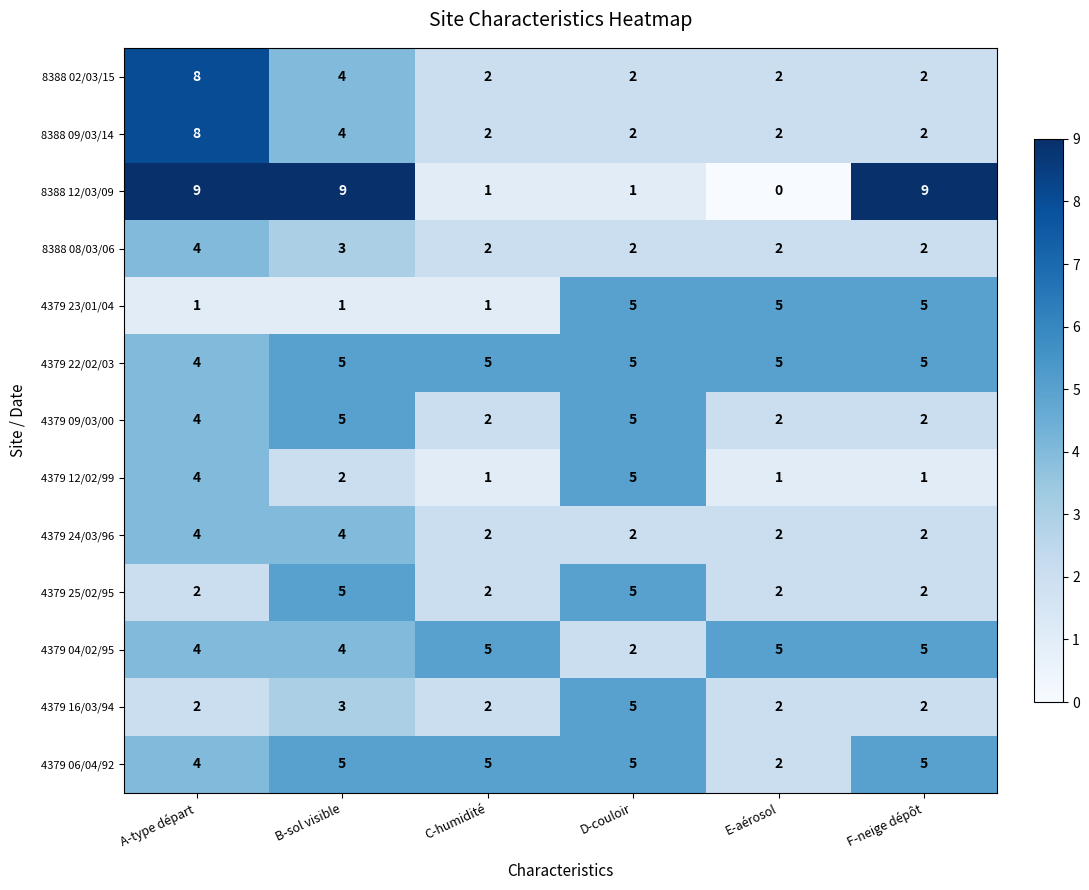

Which series has the widest spread of values?

8388 12/03/09